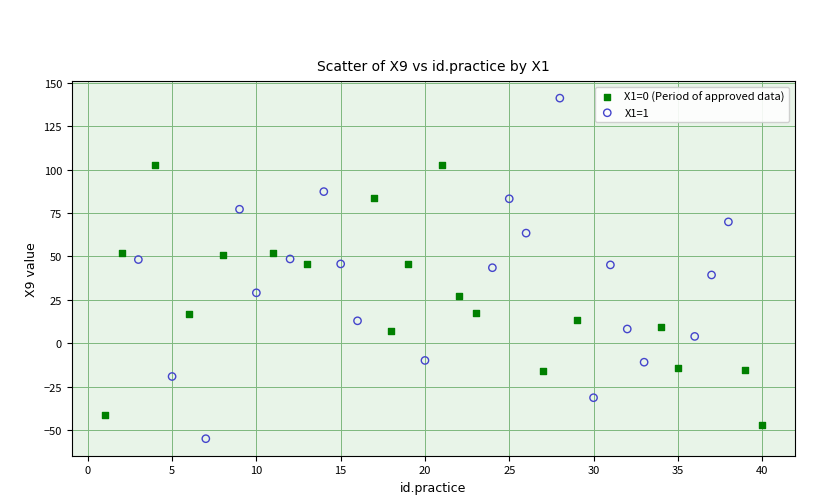

Which series has the largest Y range (max minus min)?

X1=1